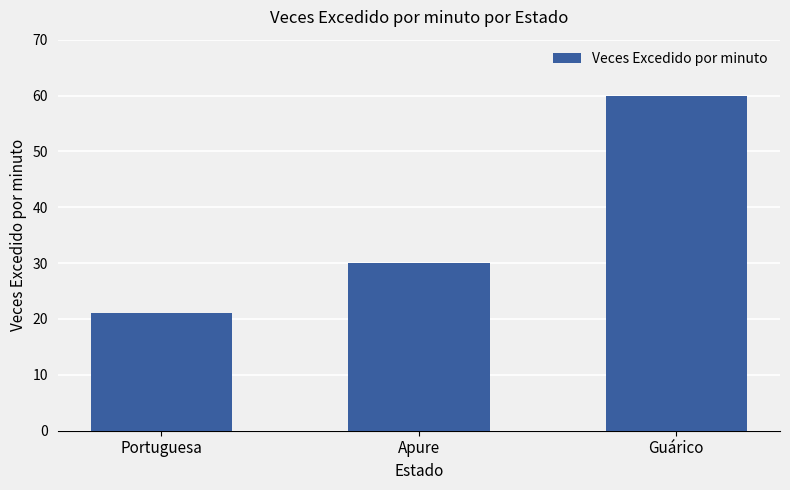

What is the sum of all values?

111